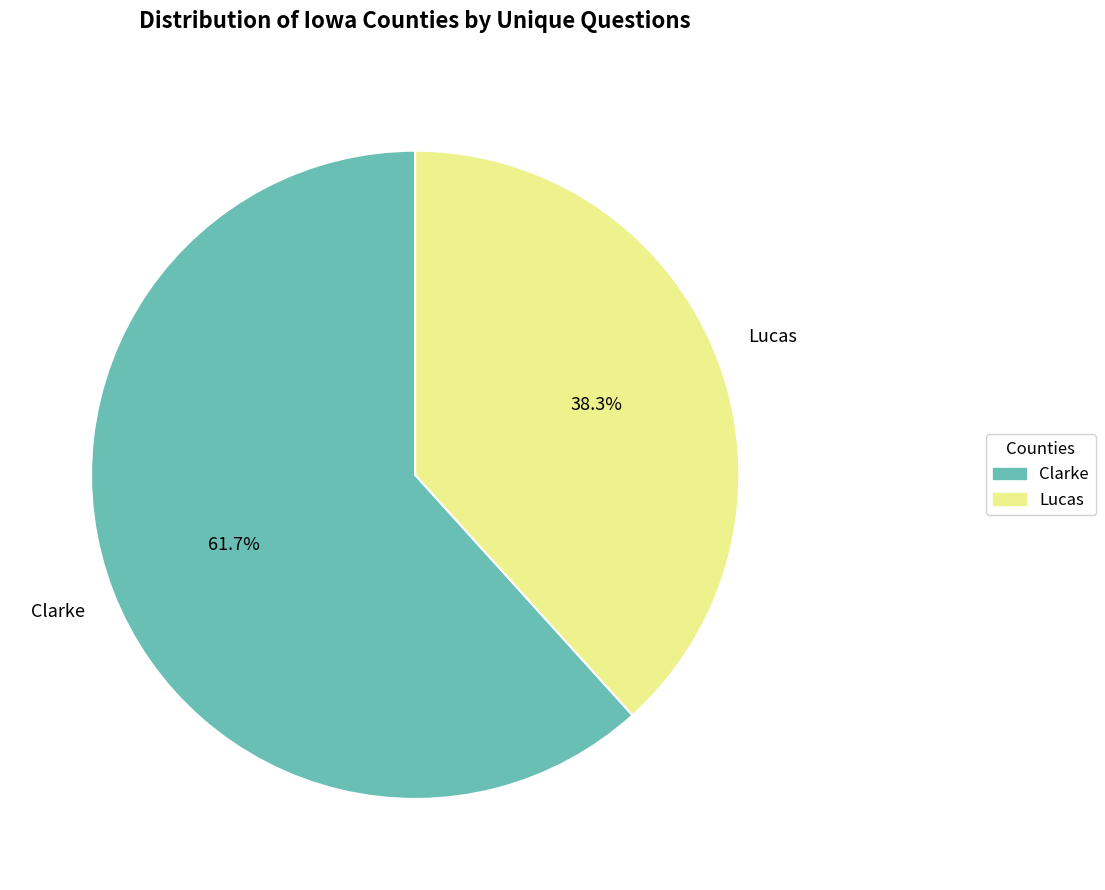

Which slice is the smallest?

Lucas